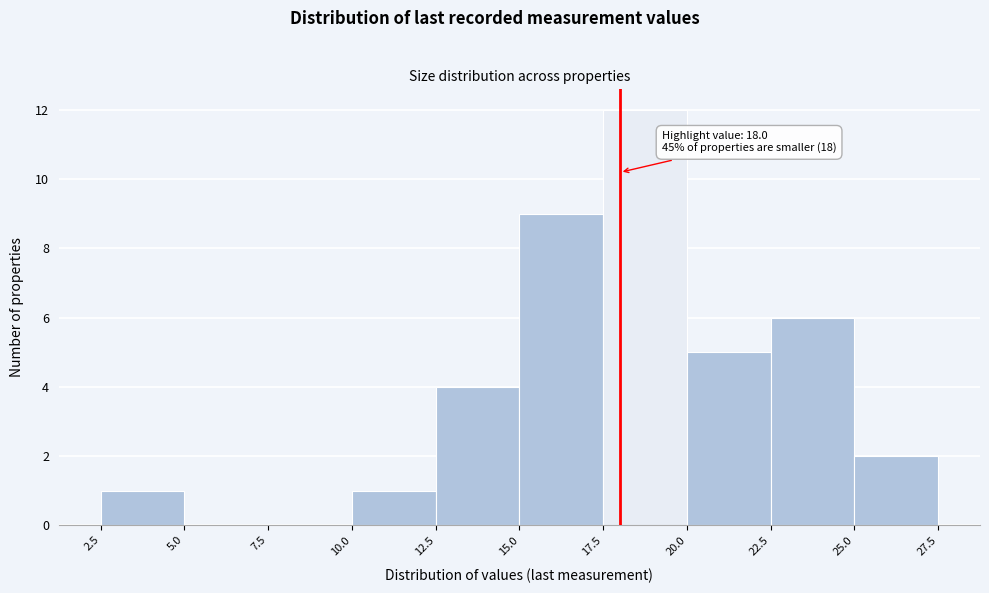

Over which range of the x-axis is the bar tallest?

17.5 to 20.0